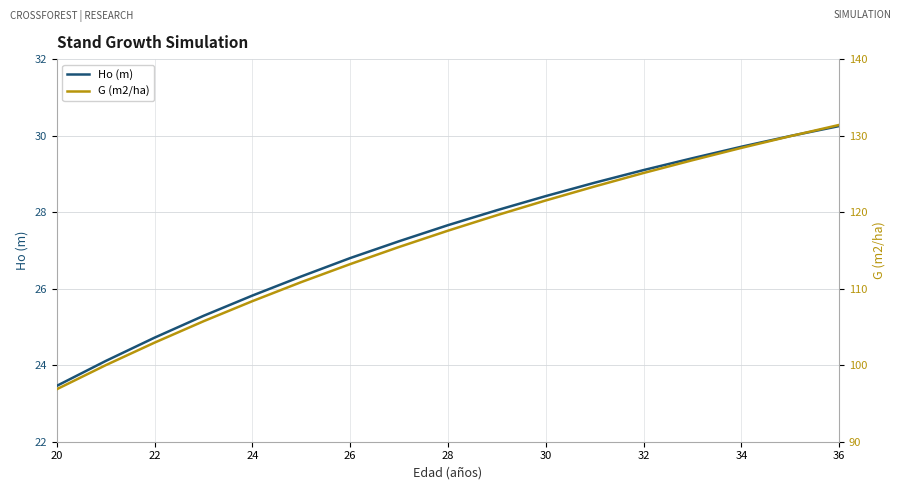

Reading left to right, extract all data points from this chart.

Ho (m): 23.5	24.1	24.7	25.3	25.8	26.3	26.8	27.2	27.7	28.1	28.4	28.8	29.1	29.4	29.7	30.0	30.2
G (m2/ha): 96.9	100.0	103.0	105.7	108.4	110.9	113.2	115.5	117.6	119.6	121.5	123.4	125.1	126.8	128.4	129.9	131.4